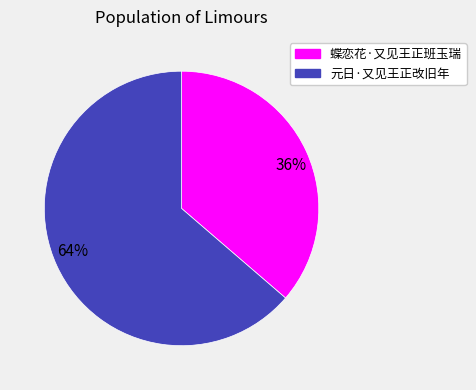

What is the largest slice in the pie chart?

64%